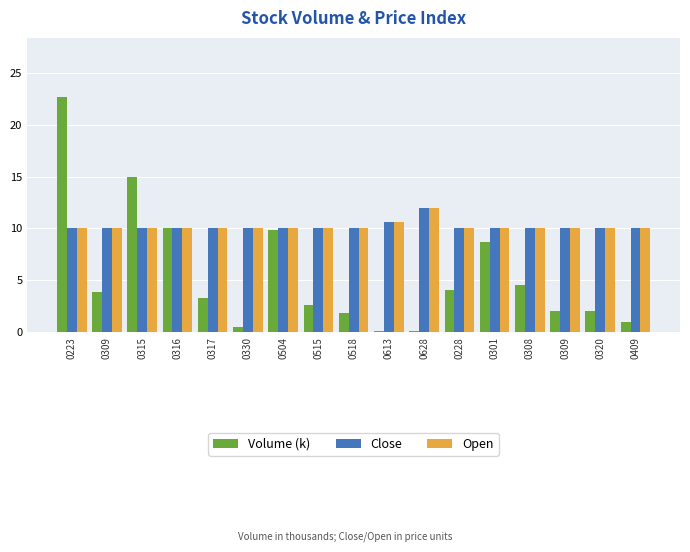

Reading left to right, list all the values displayed in this chart.

Volume (k): 0223=22.7	0309=3.9	0315=15.0	0316=10.0	0317=3.3	0330=0.5	0504=9.9	0515=2.6	0518=1.9	0613=0.1	0628=0.1	0228=4.1	0301=8.7	0308=4.6	0309=2.0	0320=2.0	0409=1.0
Close: 0223=10.0	0309=10.0	0315=10.0	0316=10.0	0317=10.0	0330=10.0	0504=10.0	0515=10.0	0518=10.0	0613=10.6	0628=12.0	0228=10.0	0301=10.0	0308=10.0	0309=10.0	0320=10.0	0409=10.0
Open: 0223=10.0	0309=10.0	0315=10.0	0316=10.0	0317=10.0	0330=10.0	0504=10.0	0515=10.0	0518=10.0	0613=10.6	0628=12.0	0228=10.0	0301=10.0	0308=10.0	0309=10.0	0320=10.0	0409=10.0